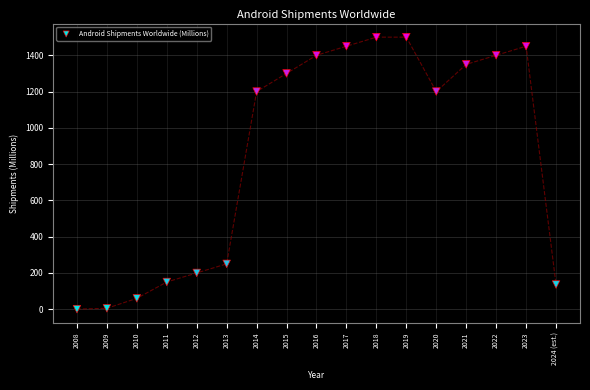

What is the range of Y values (max minus min)?

1499.5